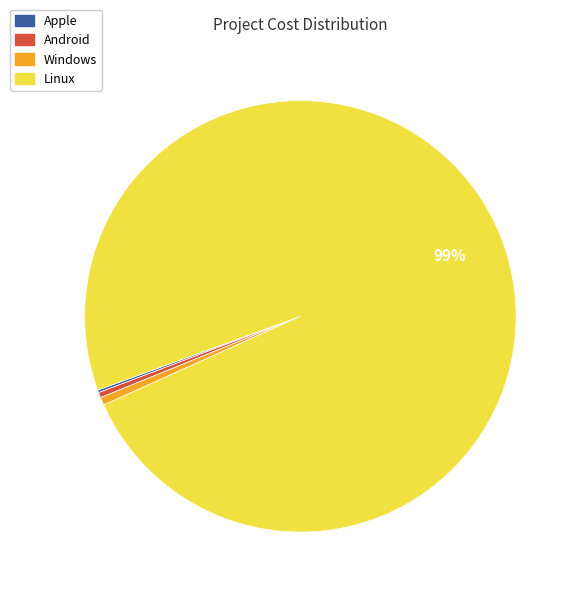

What is the largest slice in the pie chart?

Linux